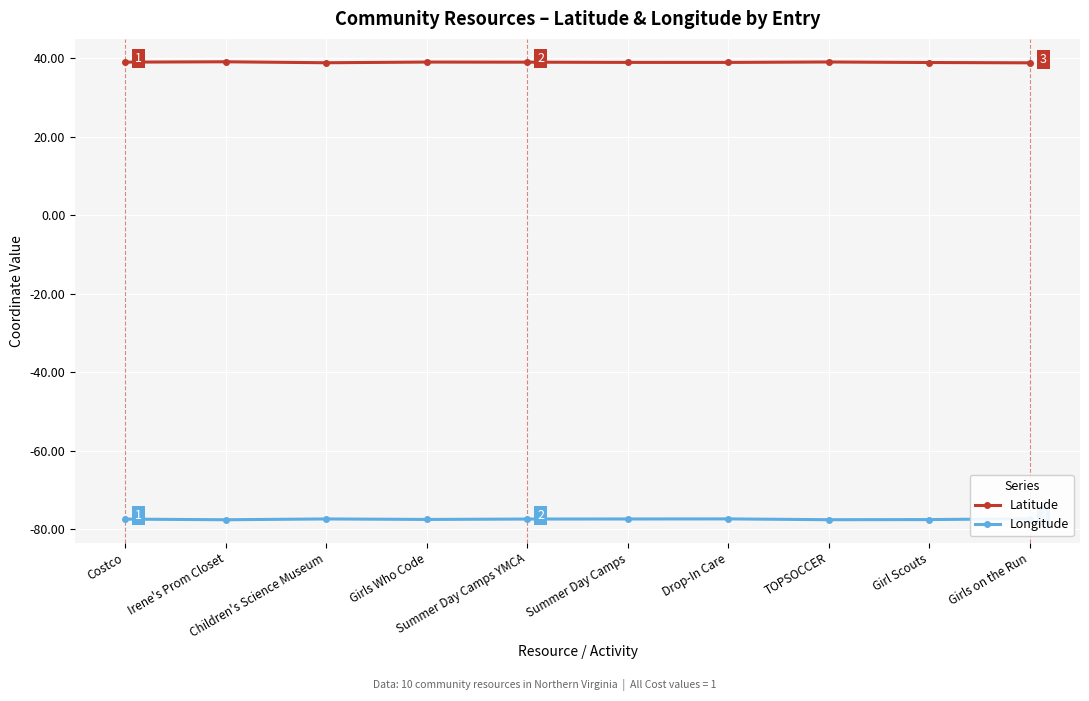

Which series has the largest range (max minus min)?

Latitude